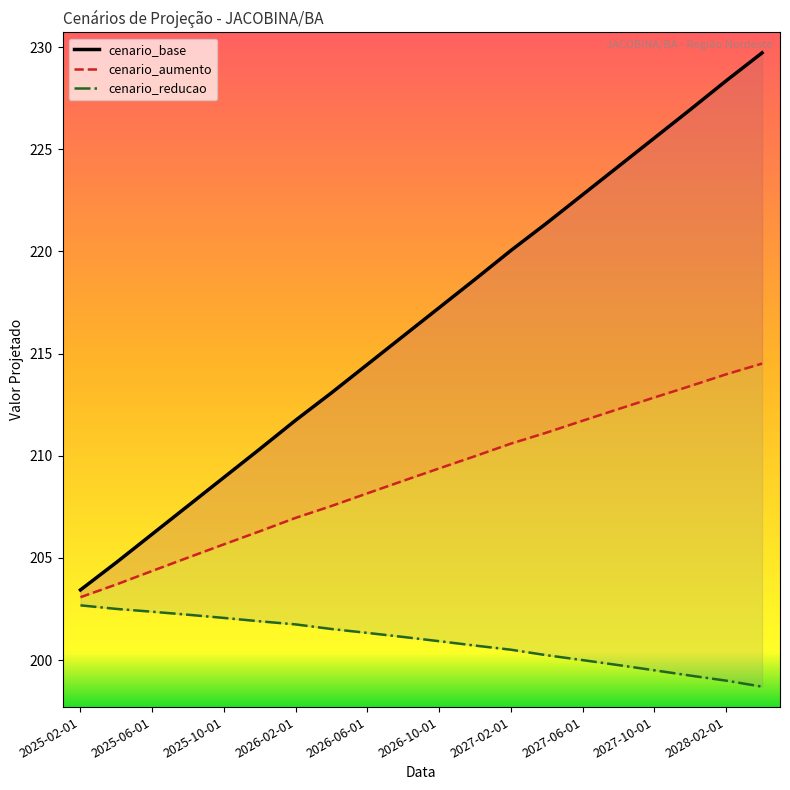

Is it true that cenario_reducao equals 202.5 at 2025-04-01?

True